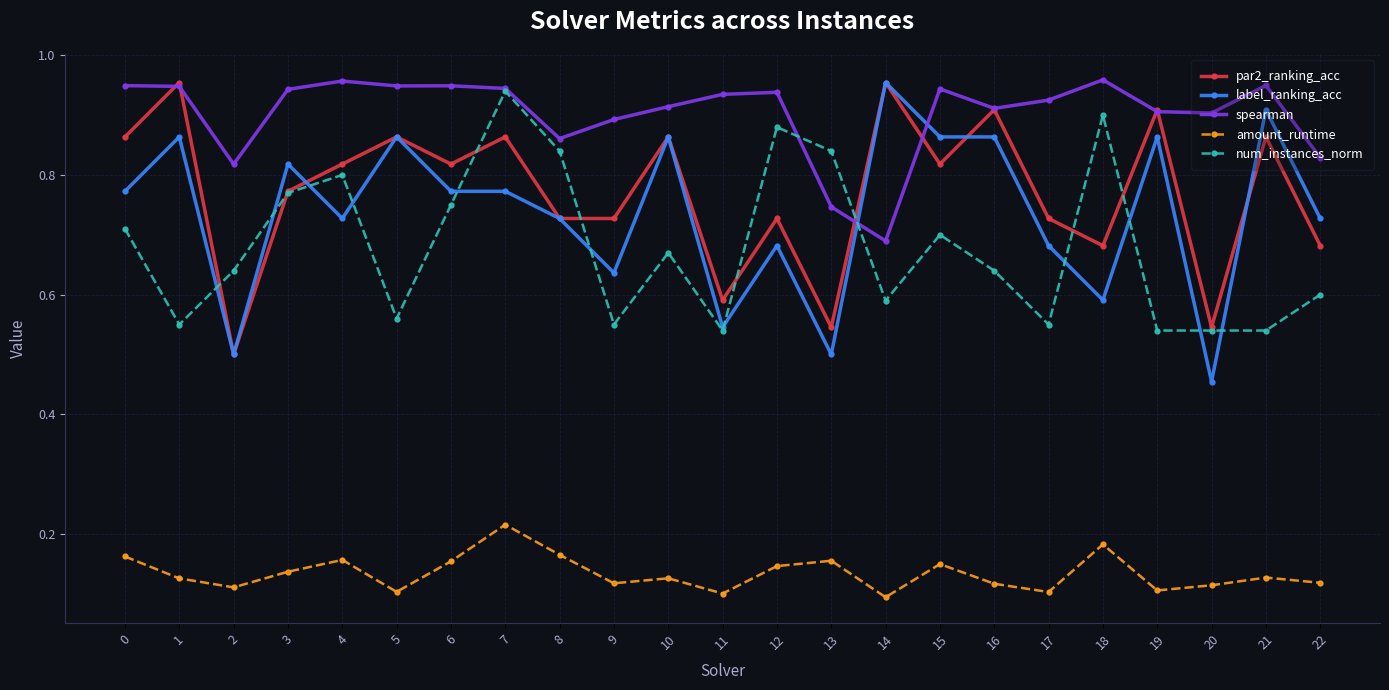

True or false: par2_ranking_acc has more than 0 interior local peaks.

True